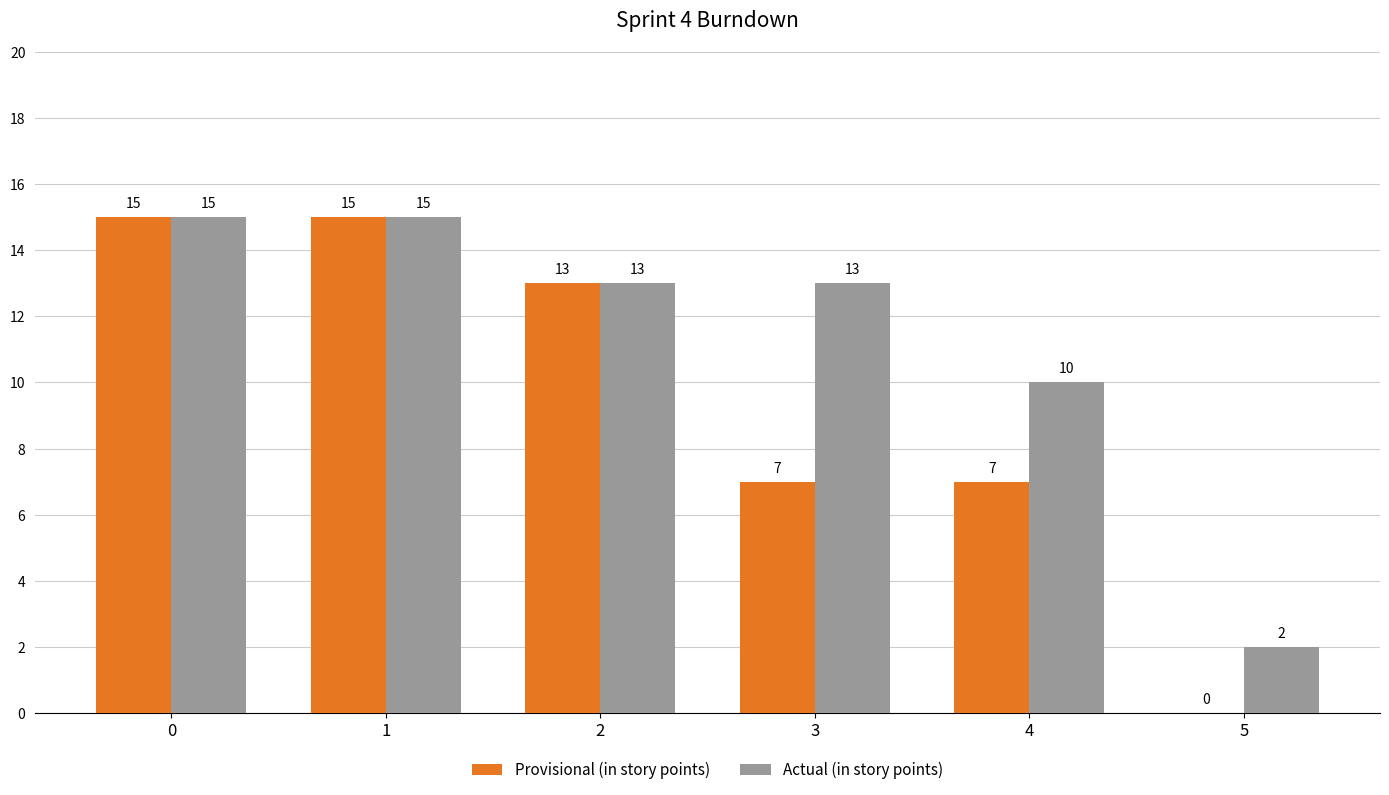

Read the Provisional (in story points) value at 0, to the nearest 5.

15